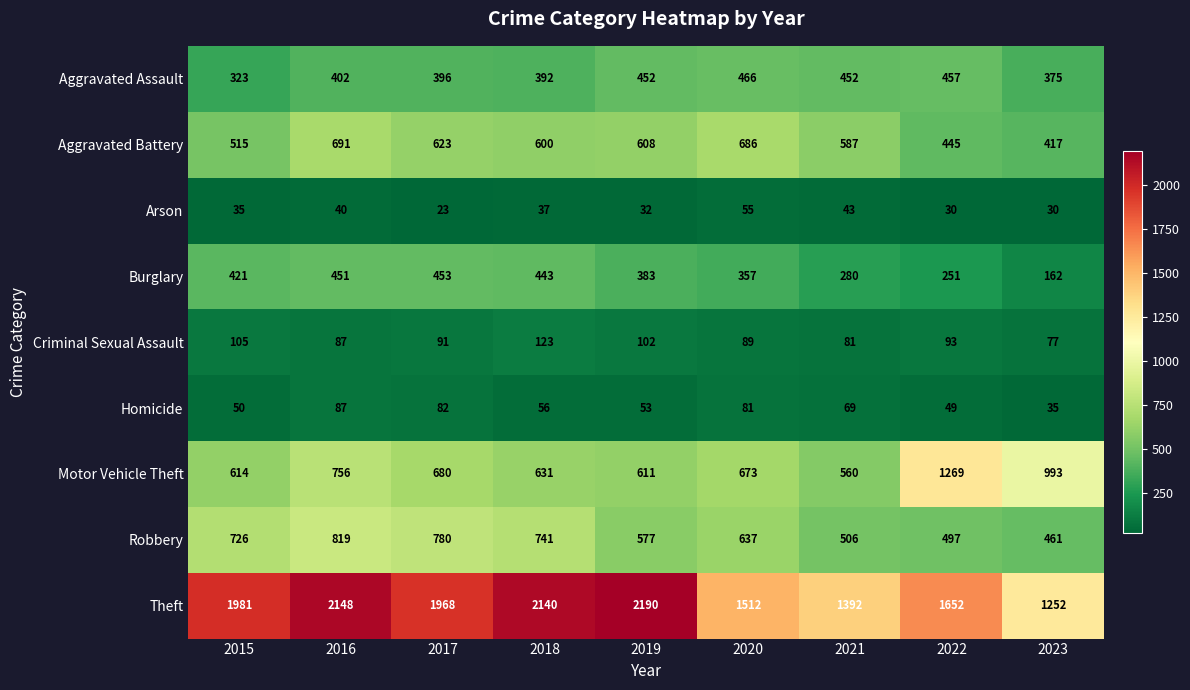

Is it true that Burglary equals 618 at 2017?

False